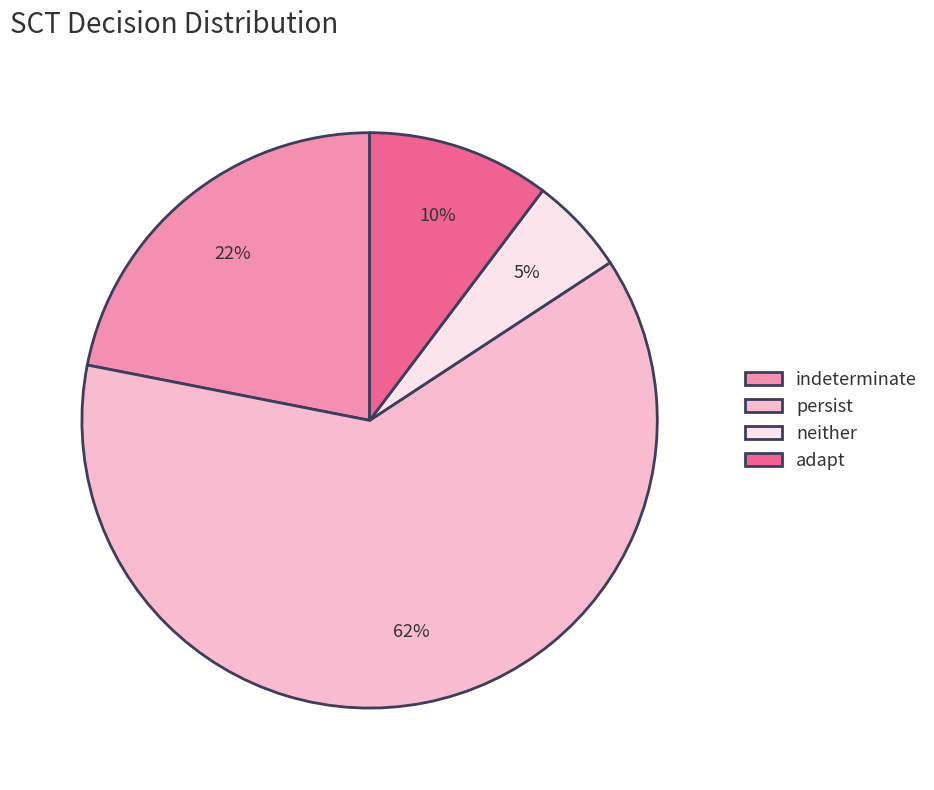

What is the smallest slice in the pie chart?

neither